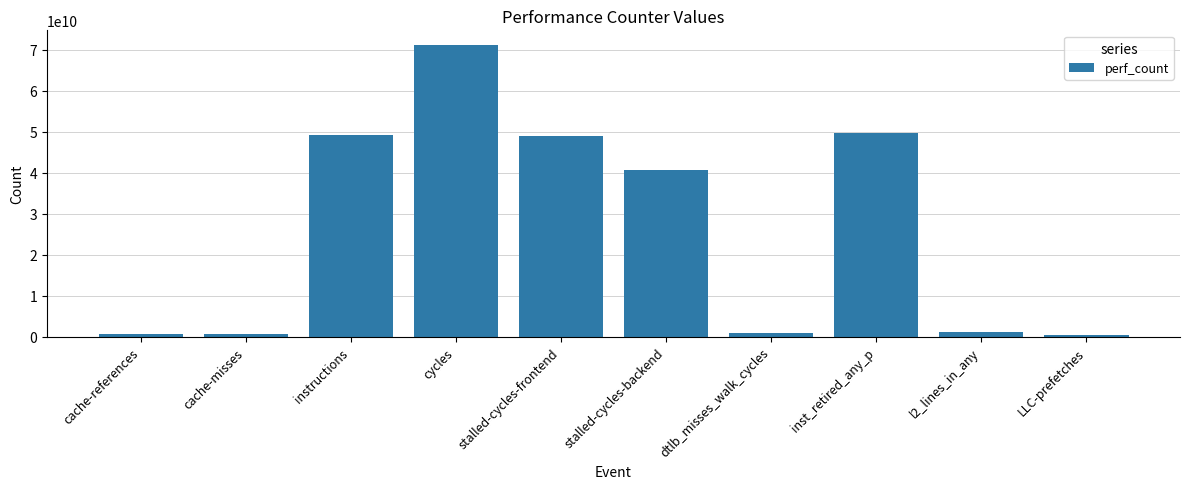

The value at cycles is 71174882817. True or false?

True